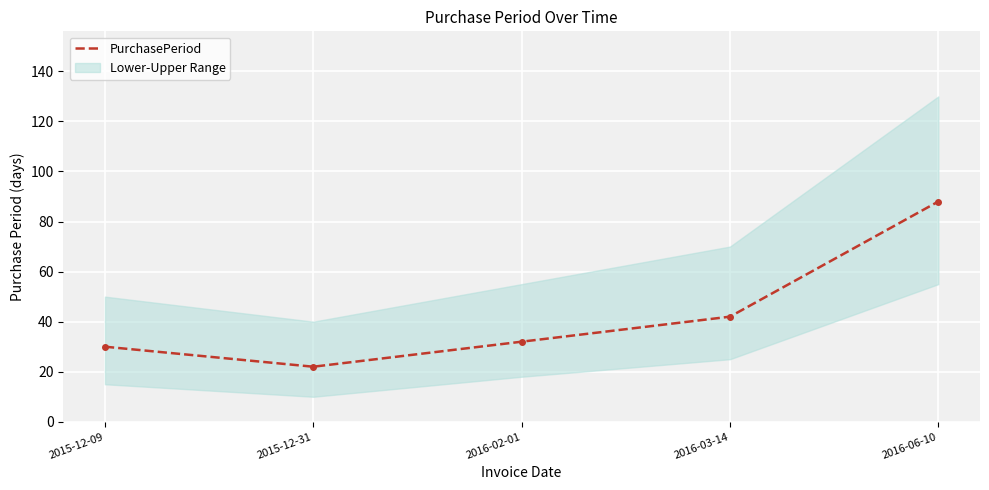

What is the difference between the maximum and second lowest values?

58